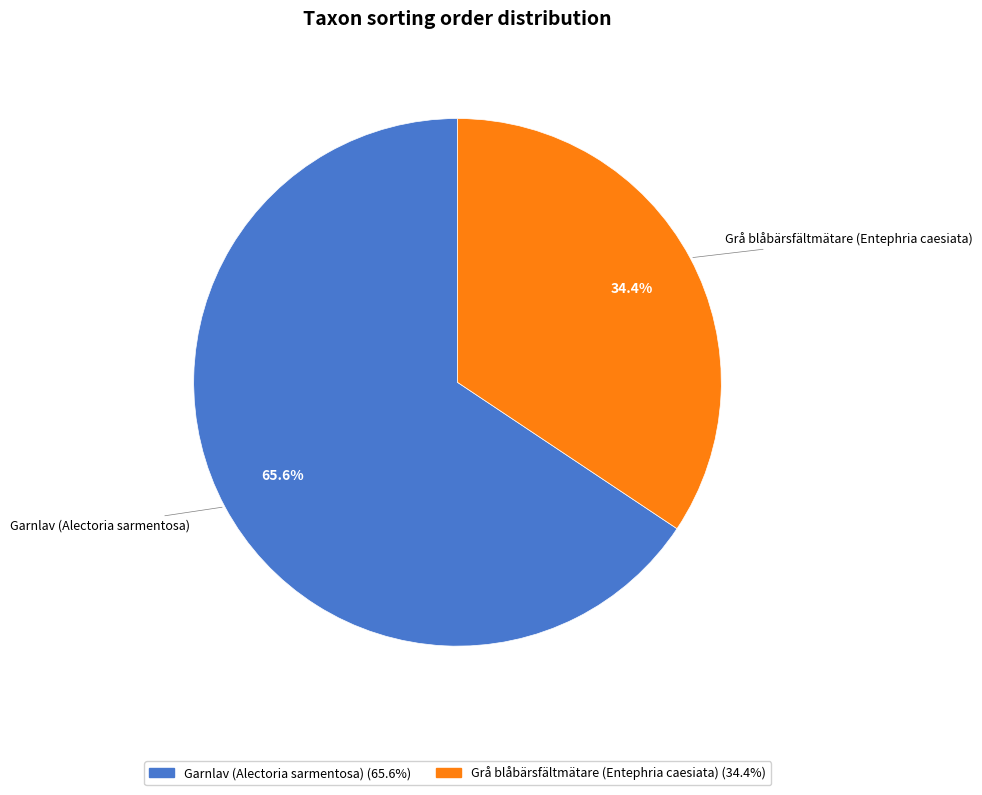

To the nearest percent, what is the difference between the Garnlav (Alectoria sarmentosa) and Grå blåbärsfältmätare (Entephria caesiata) slice percentages?

31%